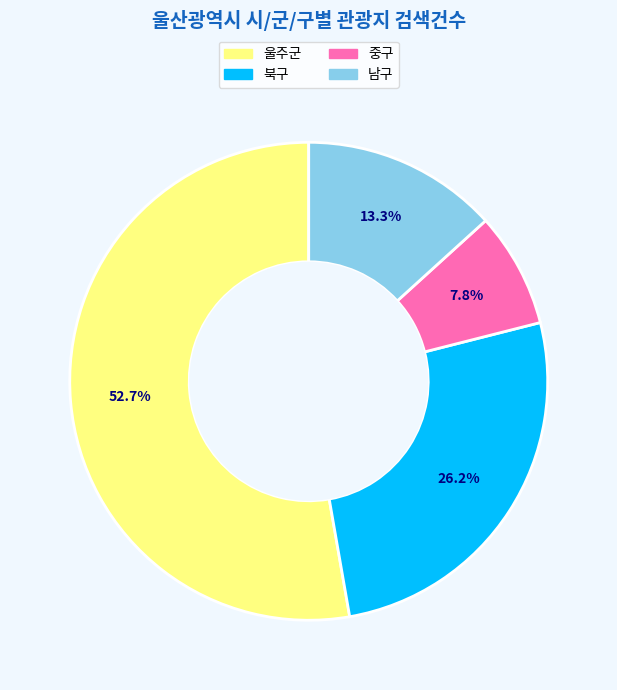

Does any single category account for the majority?

Yes